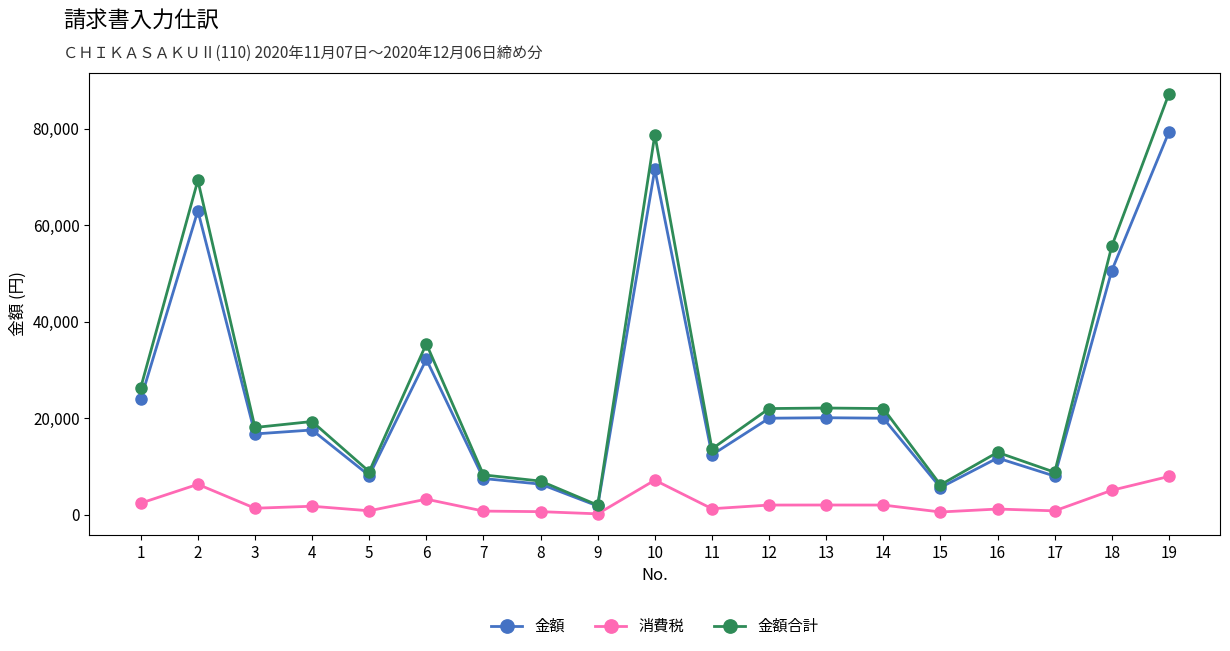

Which series changed the most between 4 and 17?

金額合計